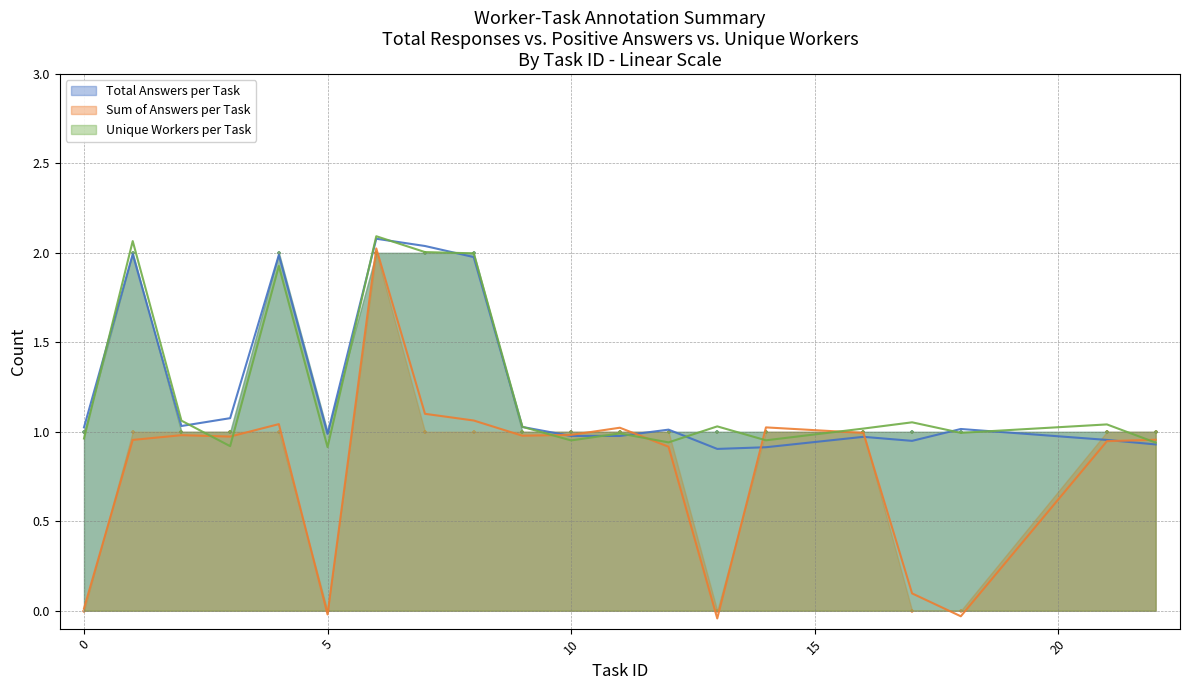

Which series contains the lowest Y value?

Sum of Answers per Task